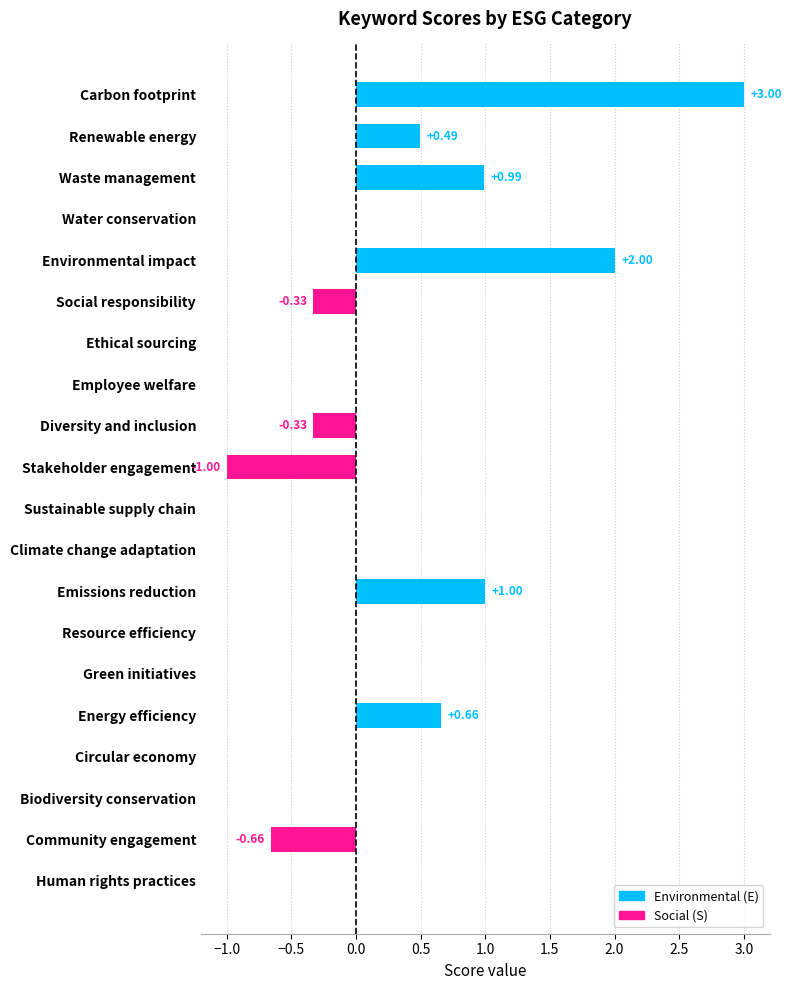

How many categories are shown in the chart?

20